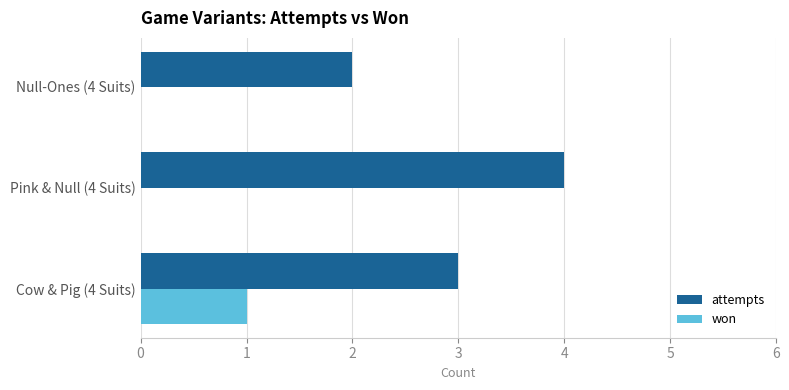

How many won values are between 0 and 1?

3